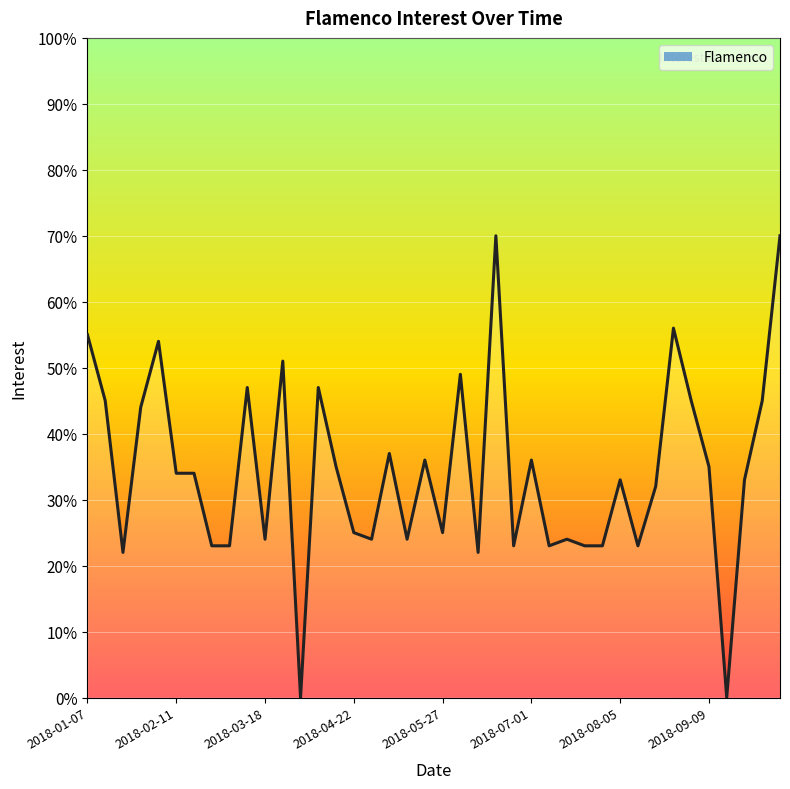

What is the change in value from 18 to 22?

-2